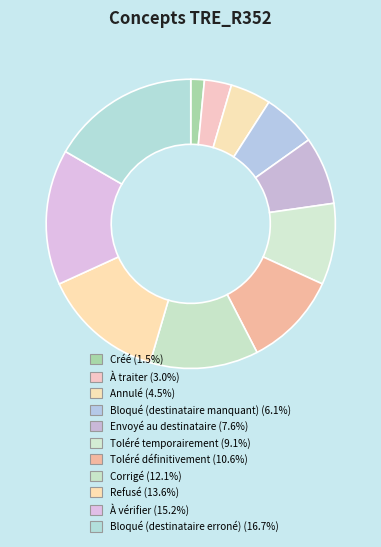

What is the largest slice in the pie chart?

Bloqué (destinataire erroné)